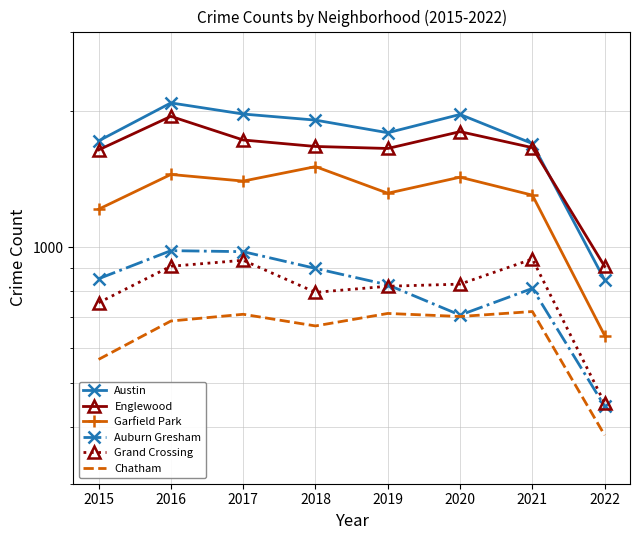

How many interior local valleys does the Chatham series have?

2